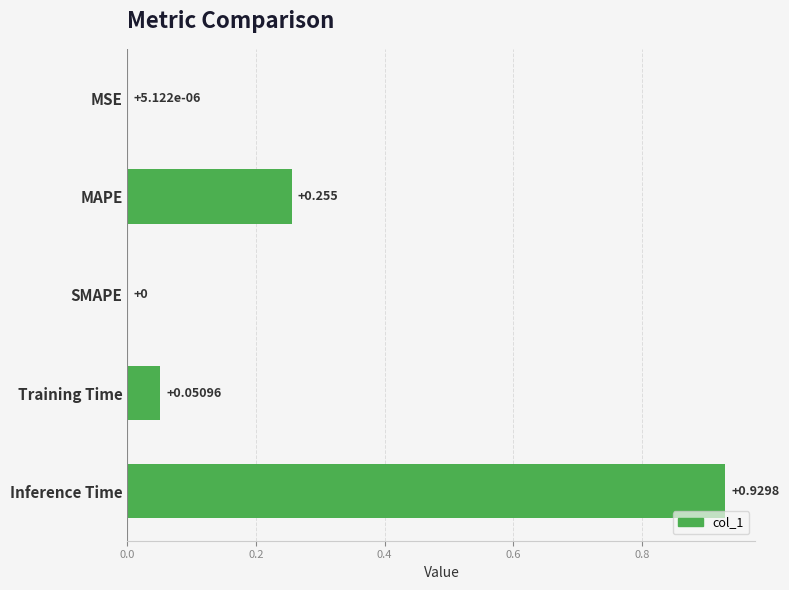

Which label corresponds to the largest value in the chart?

Inference Time